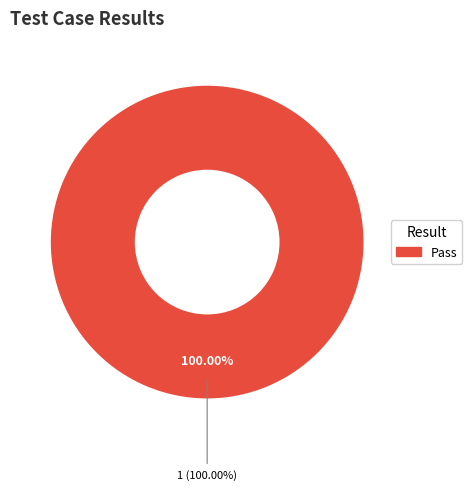

What is the majority slice?

Pass